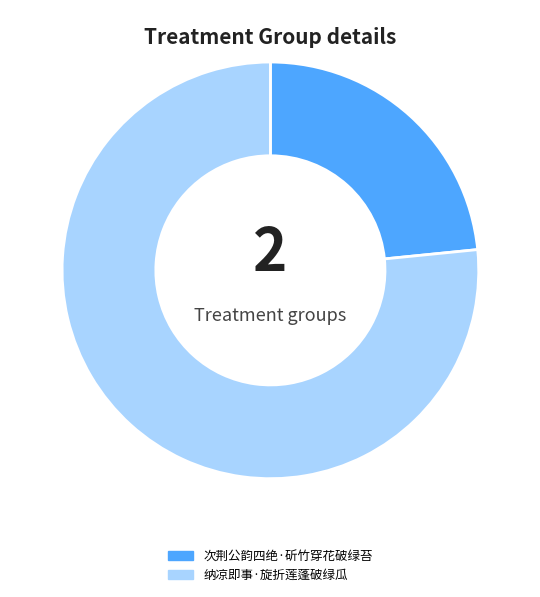

How many slices are in this pie chart?

2